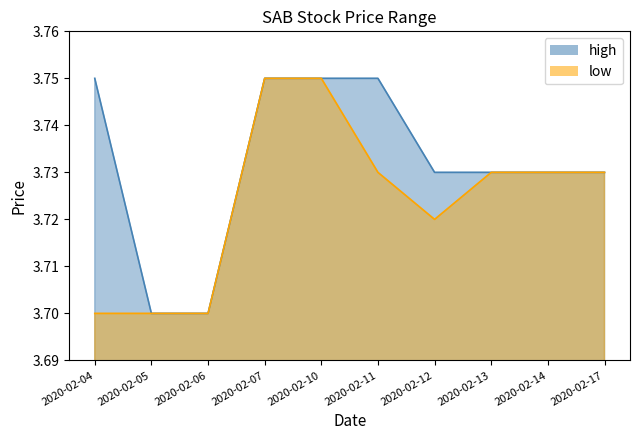

True or false: high and low cross at least once.

False